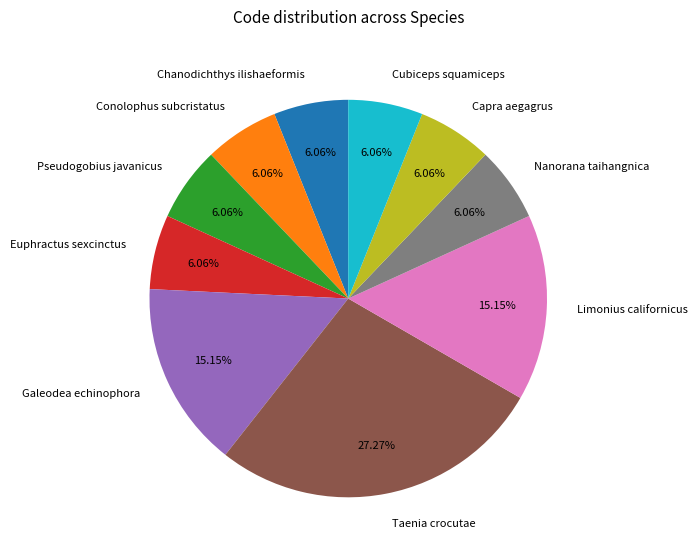

Does Capra aegagrus represent more than half of the total?

No